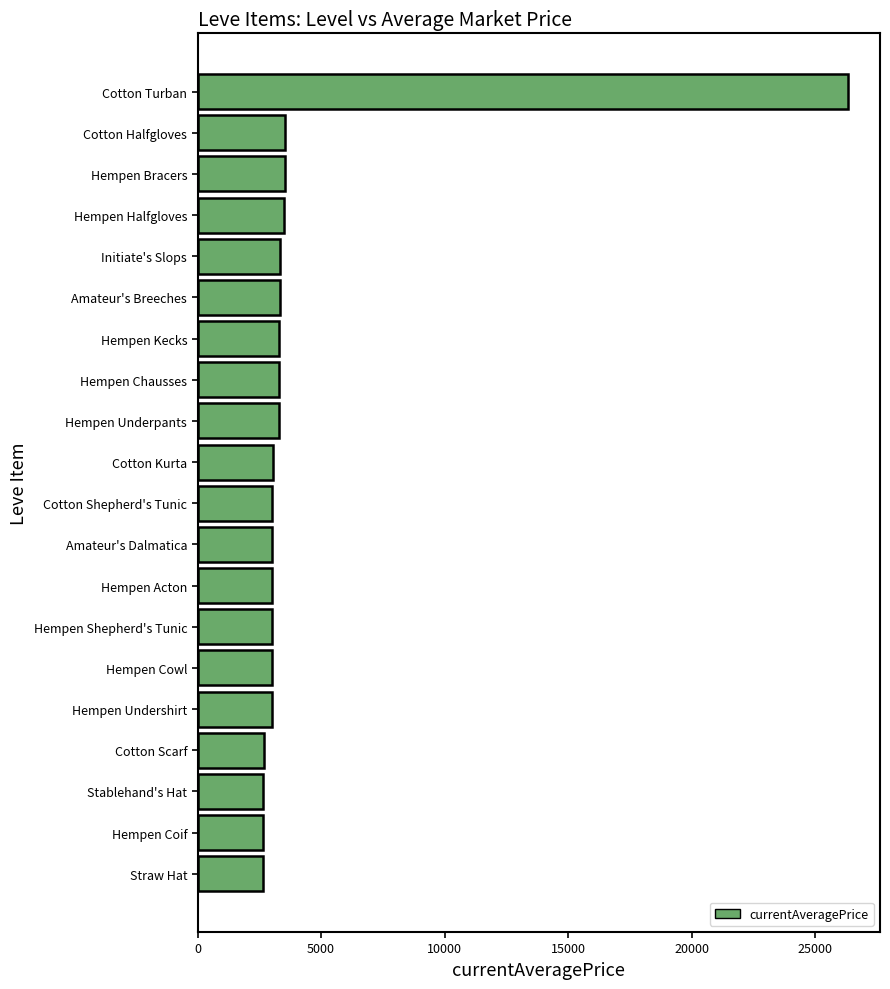

The value at Hempen Bracers is 3539. True or false?

True